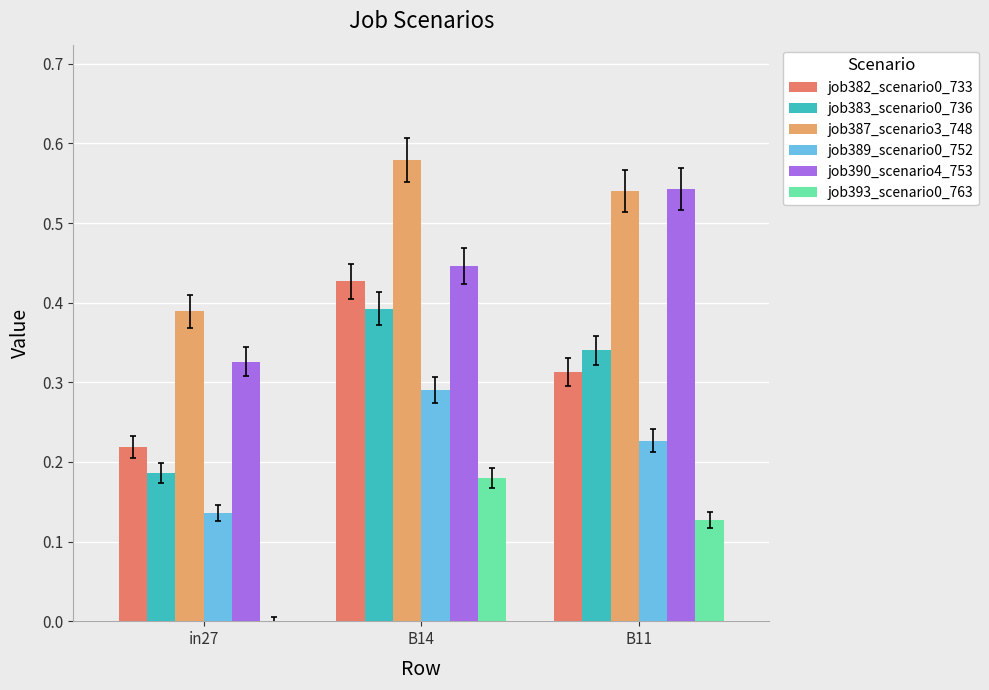

Which label corresponds to the largest value in the chart?

B14